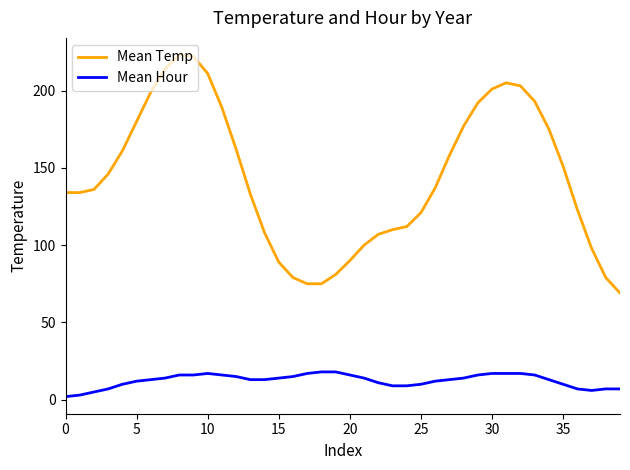

Which series has the widest spread of values?

Mean Temp